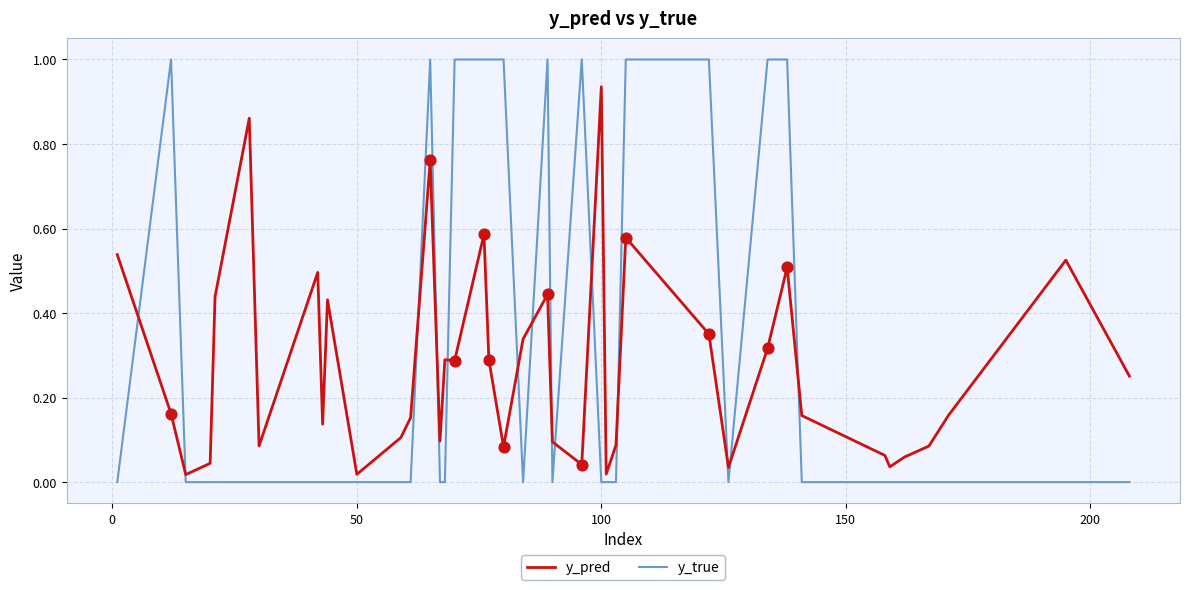

What are all the series names shown in the legend?

y_pred, y_true